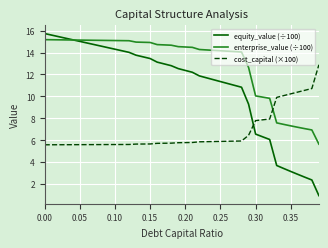

What is the sum of all enterprise_value (÷100) values?

520.0